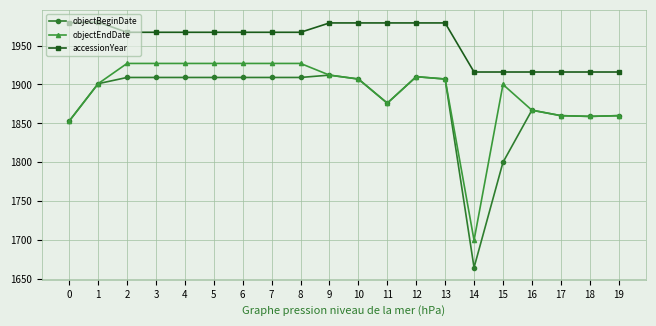

Which series changed the most between 4 and 16?

objectEndDate